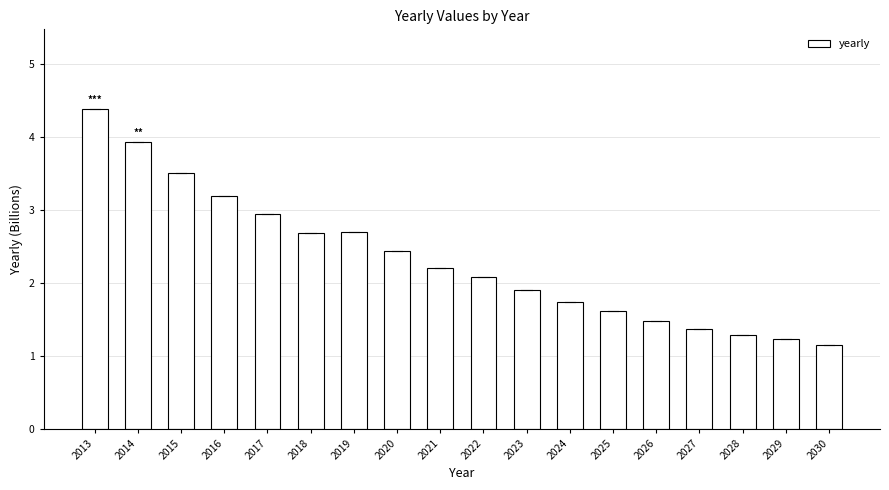

What is the smallest value displayed?

1.2